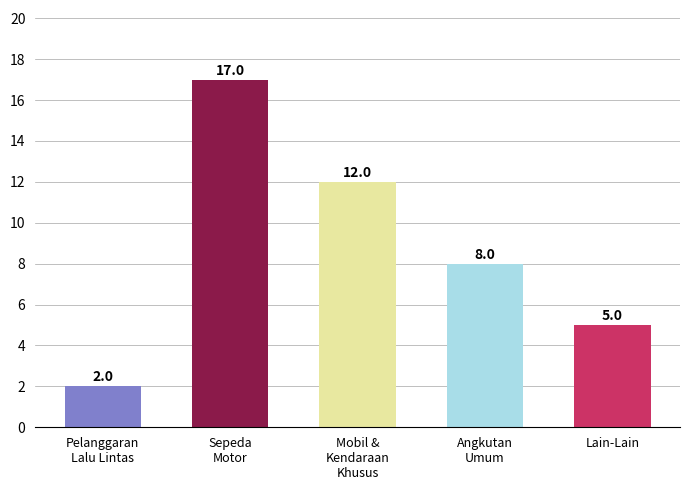

Is it true that the value at Lain-Lain is 5?

True